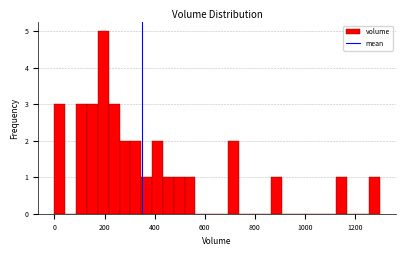

Read against the x-axis, roughly where is the centre of the tallest bar?

200